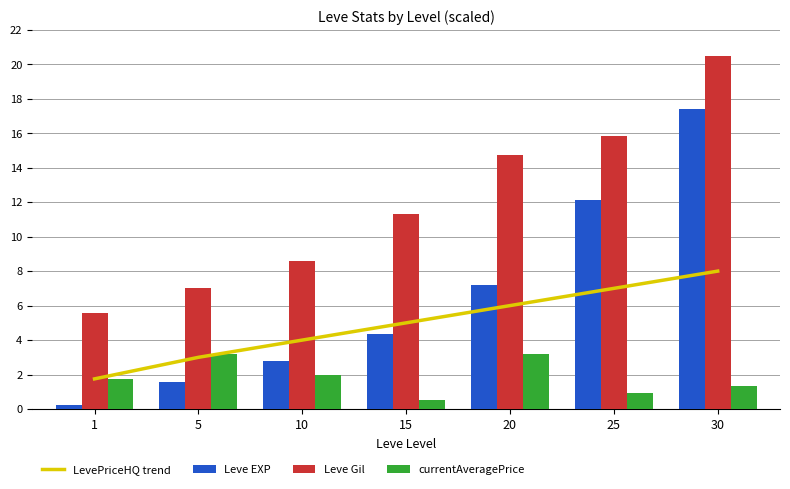

What is the minimum value for Leve EXP?

0.2